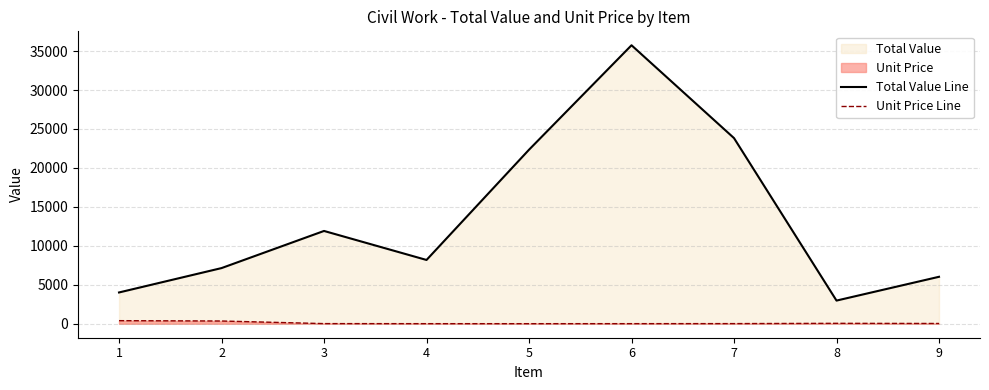

Reading left to right, list all the values displayed in this chart.

Total Value Line: 1=4021.3	2=7148.9	3=11914.8	4=8191.5	5=22340.3	6=35744.5	7=23829.7	8=2978.7	9=6031.9
Unit Price Line: 1=402.1	2=357.4	3=23.8	4=16.4	5=14.9	6=17.9	7=23.8	8=59.6	9=40.2